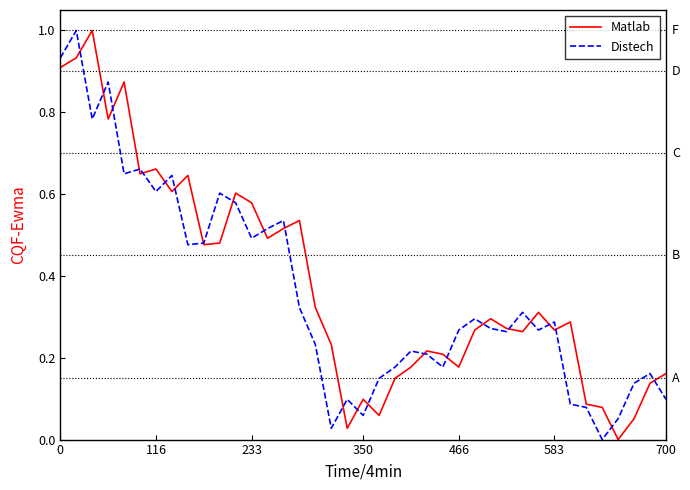

What is the maximum value for Distech?

1.0